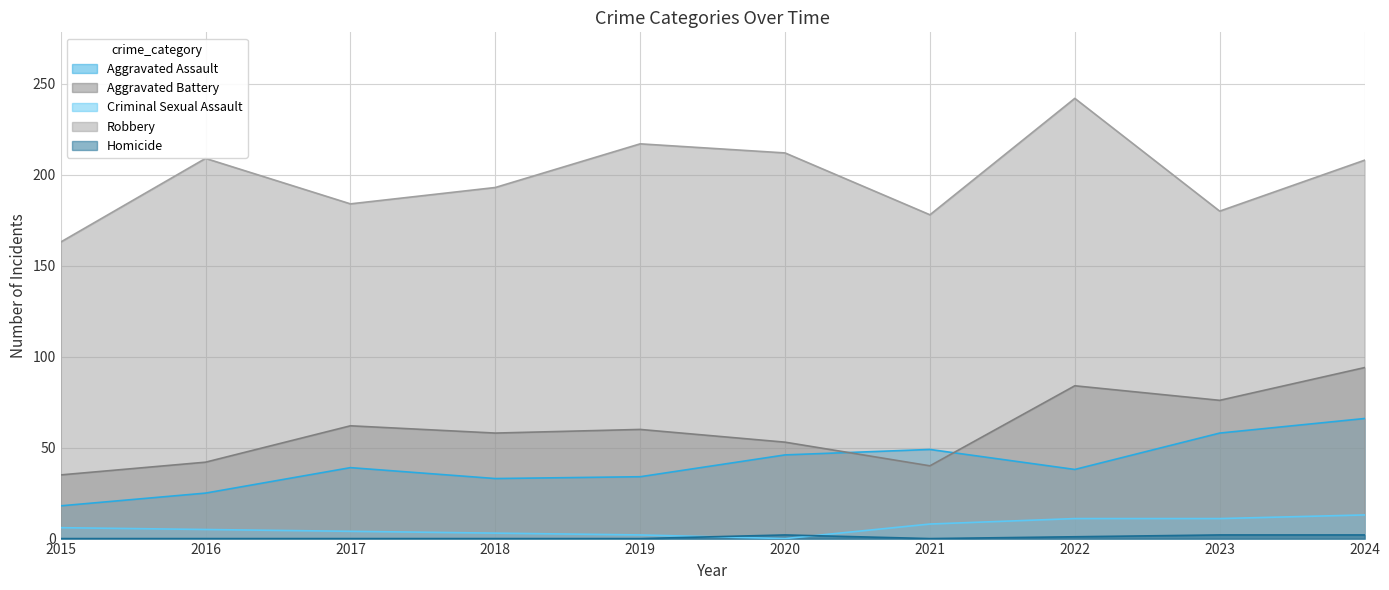

True or false: Criminal Sexual Assault and Aggravated Battery intersect in this chart.

False